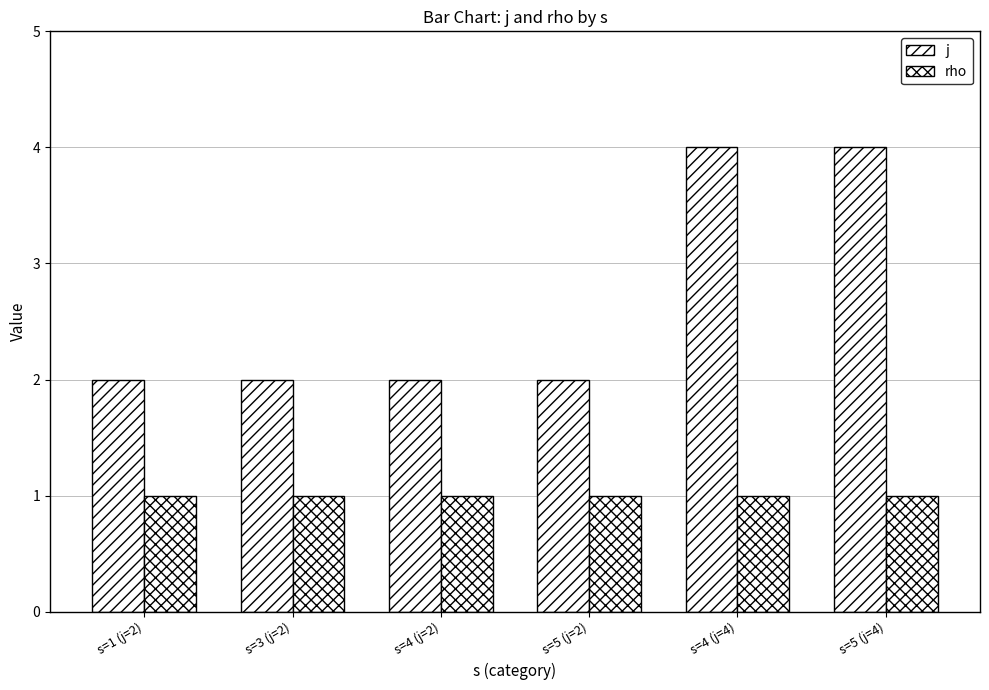

At which category is the sum across all series the highest?

s=4 (j=4)